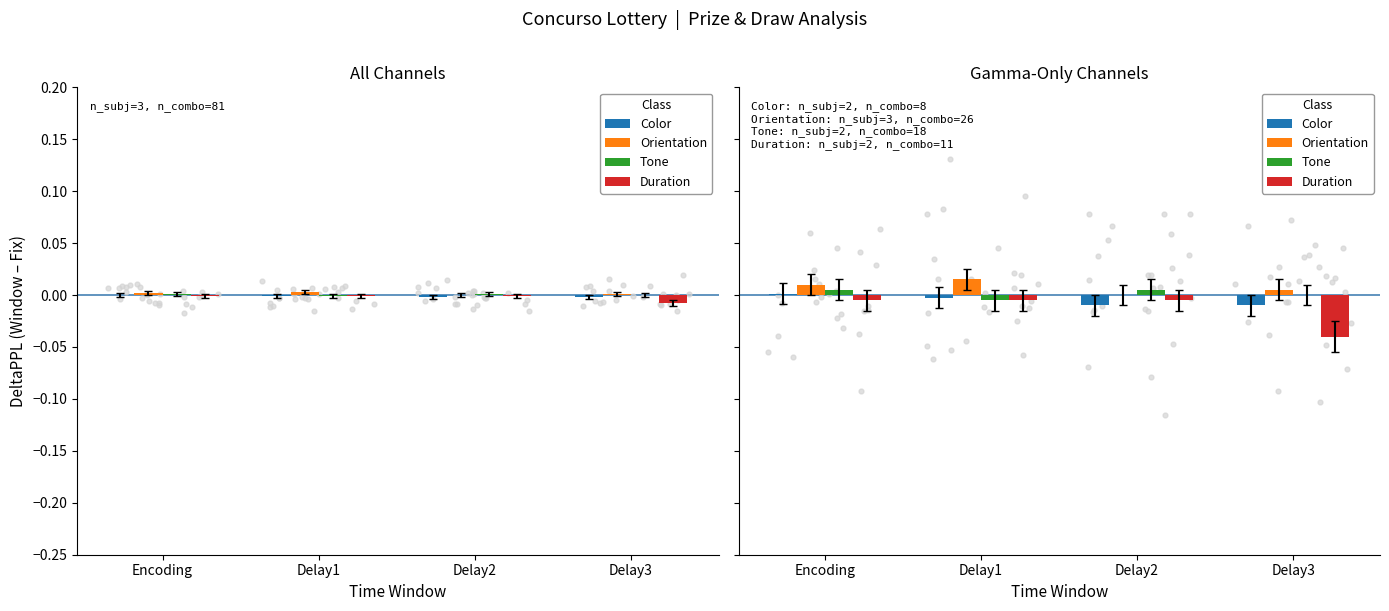

What are all the series names shown in the legend?

Color, Orientation, Tone, Duration